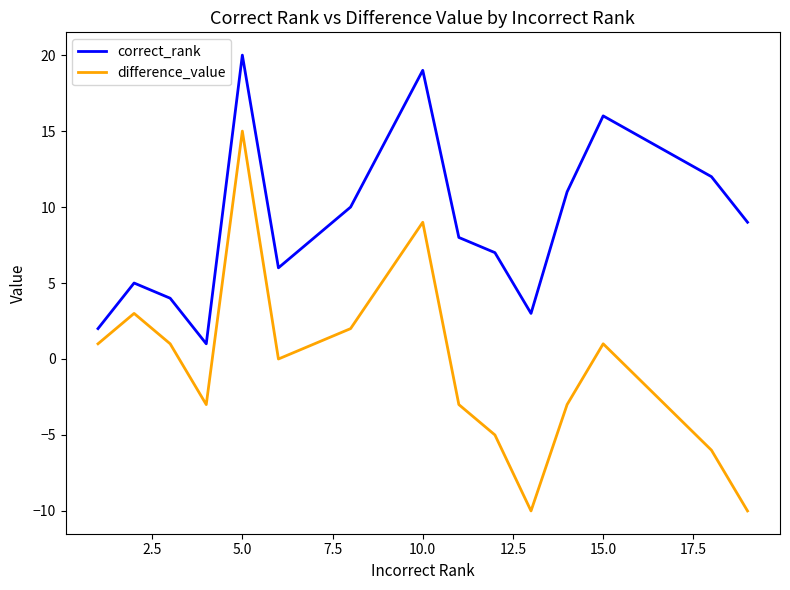

True or false: correct_rank and difference_value intersect in this chart.

False